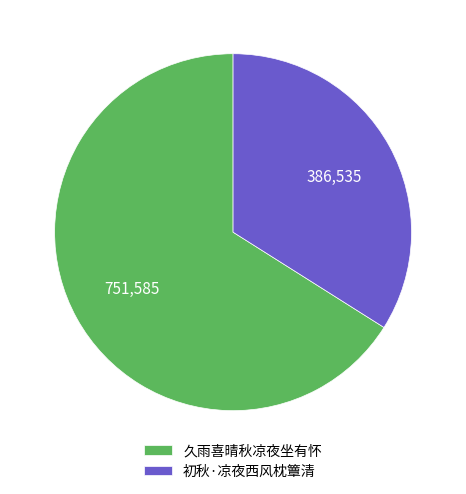

True or false: 久雨喜晴秋凉夜坐有怀 accounts for 76% of the total.

False